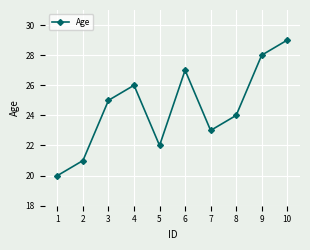

Reading left to right, list all the values displayed in this chart.

20	21	25	26	22	27	23	24	28	29